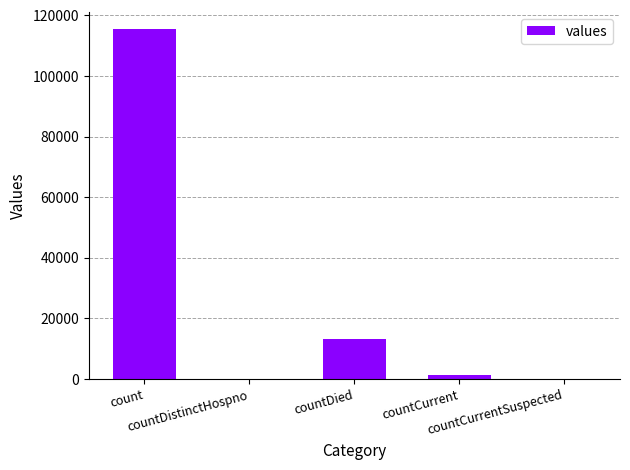

What is the sum of all values?

130105